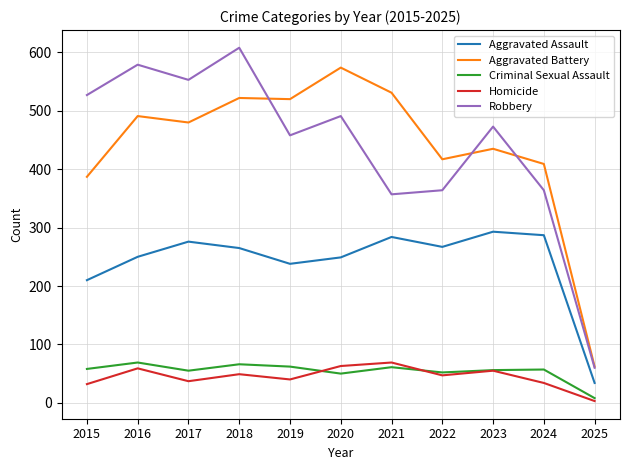

What is the difference between the highest and lowest values at 2022?

370